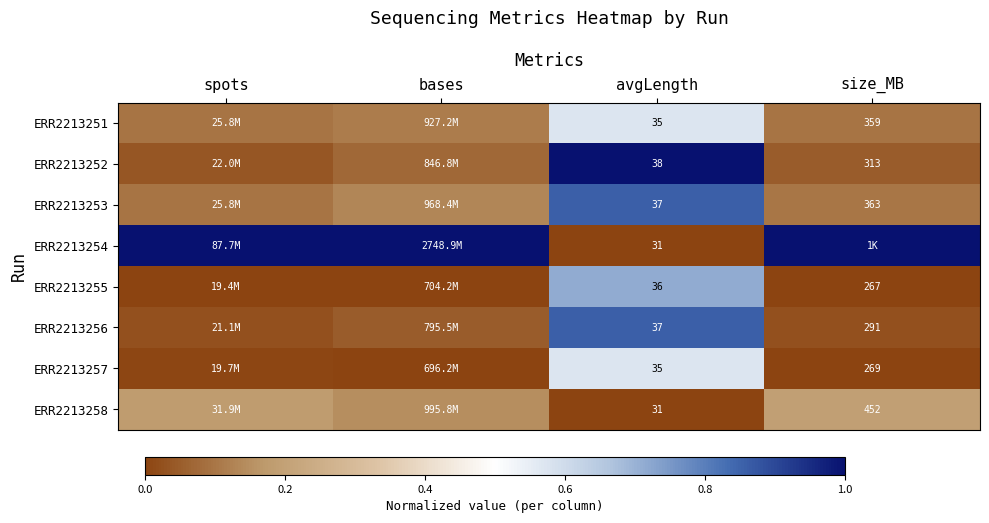

Is the value of ERR2213258 at size_MB greater than the value of ERR2213257 at avgLength?

Yes